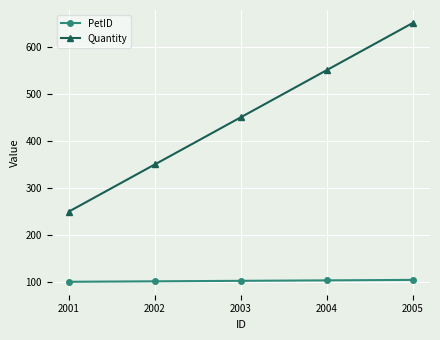

What is the difference between the maximum and second lowest values in the PetID series?

3